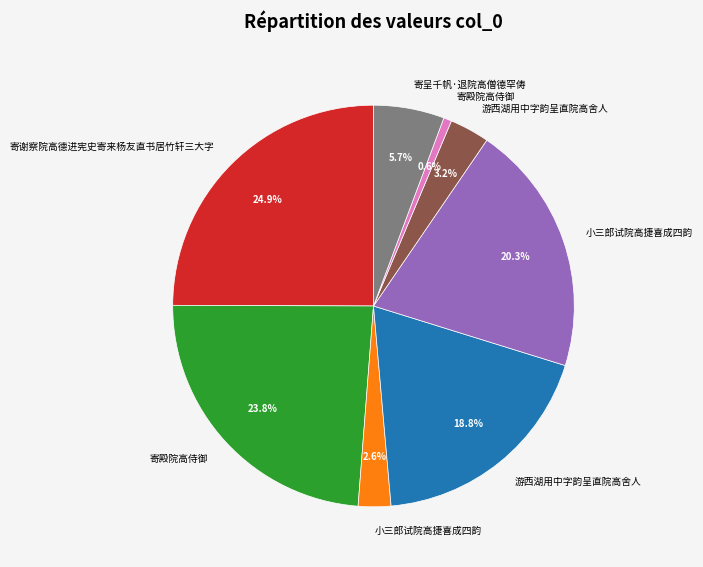

Is there a majority slice in this chart?

No